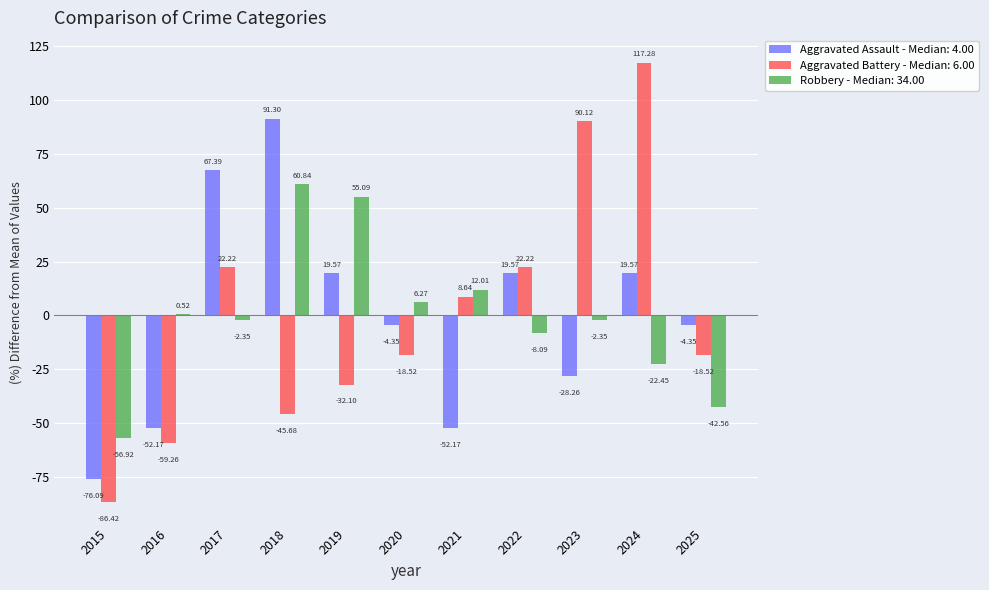

What are all the series names shown in the legend?

Aggravated Assault - Median: 4.00, Aggravated Battery - Median: 6.00, Robbery - Median: 34.00